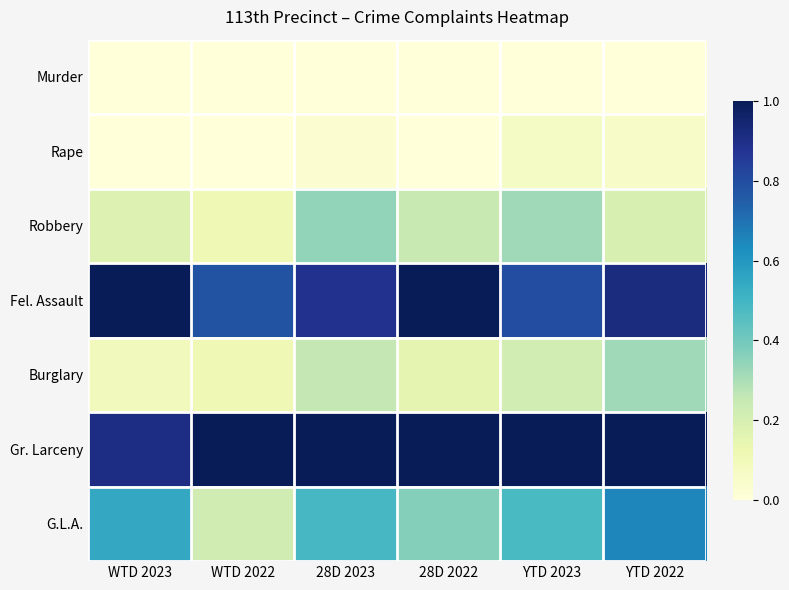

What is the spread (max minus min) of values at 28D 2023?

1.0